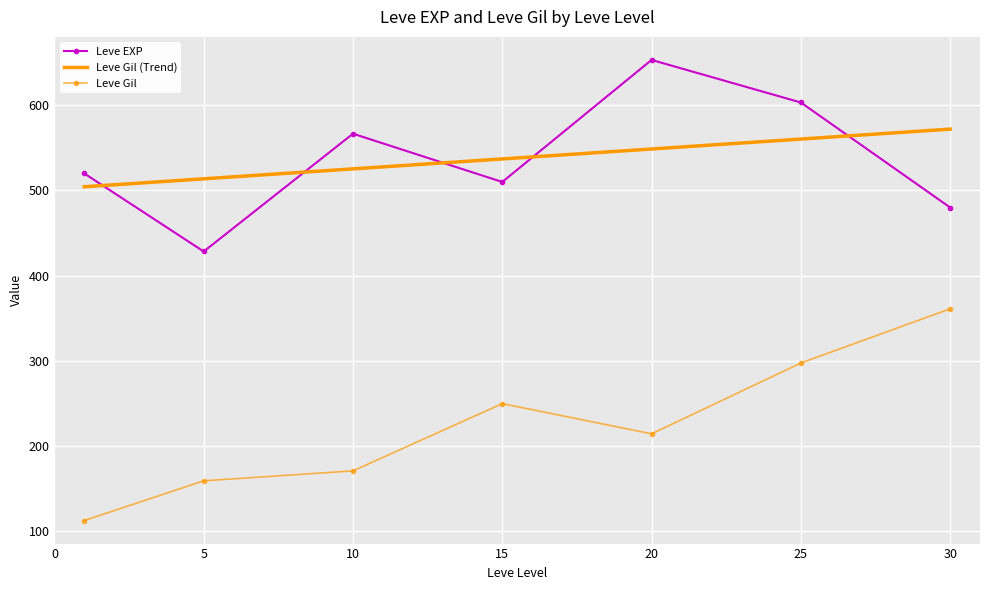

True or false: Leve Gil has a value of 297.3 at 25.

True